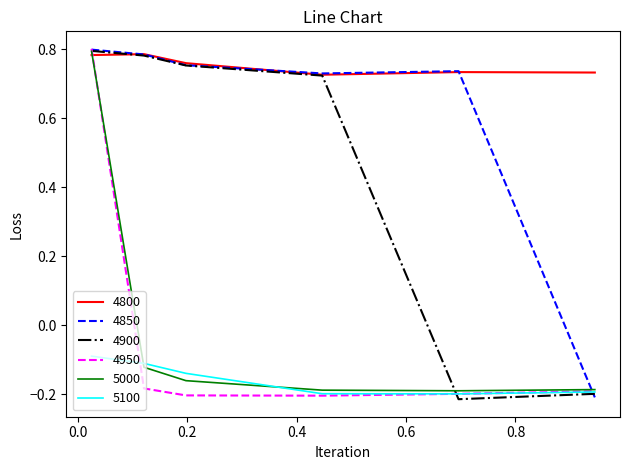

How many times do 4850 and 5100 cross each other?

1